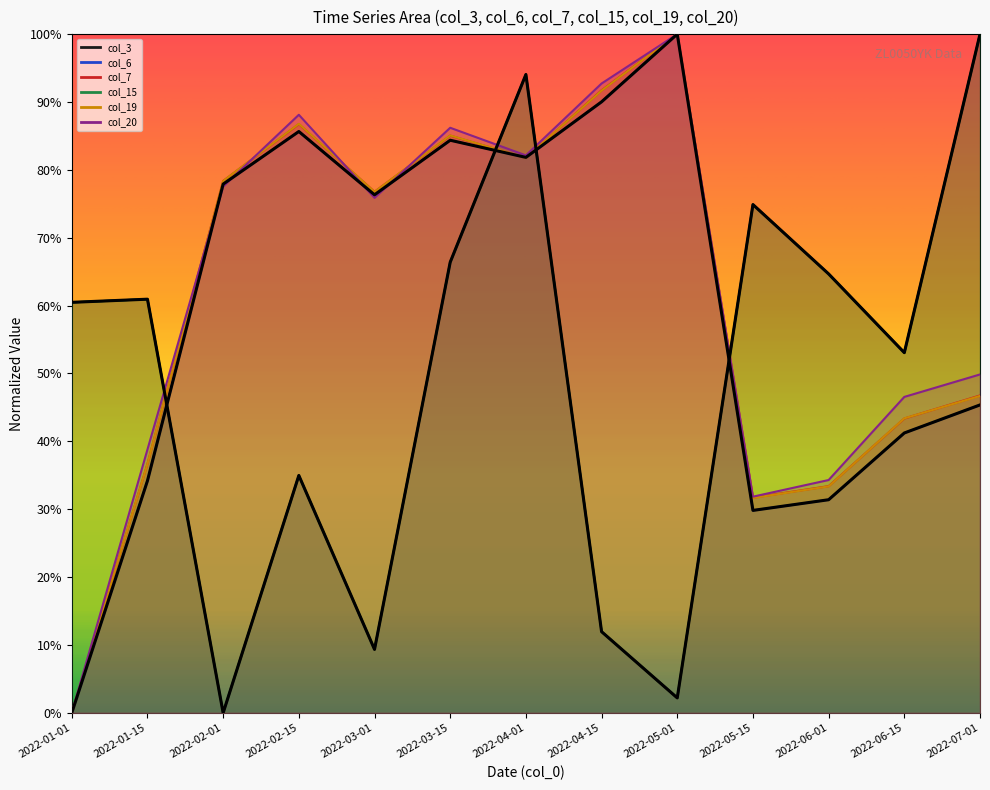

Reading left to right, extract all data points from this chart.

col_3: 0.6	0.6	0.0	0.3	0.1	0.7	0.9	0.1	0.0	0.7	0.6	0.5	1.0
col_6: 0.0	0.3	0.8	0.9	0.8	0.8	0.8	0.9	1.0	0.3	0.3	0.4	0.5
col_7: 0.0	0.4	0.8	0.9	0.8	0.9	0.8	0.9	1.0	0.3	0.3	0.4	0.5
col_15: 0.6	0.6	0.0	0.3	0.1	0.7	0.9	0.1	0.0	0.7	0.6	0.5	1.0
col_19: 0.0	0.4	0.8	0.9	0.8	0.9	0.8	0.9	1.0	0.3	0.3	0.4	0.5
col_20: 0.0	0.4	0.8	0.9	0.8	0.9	0.8	0.9	1.0	0.3	0.3	0.5	0.5